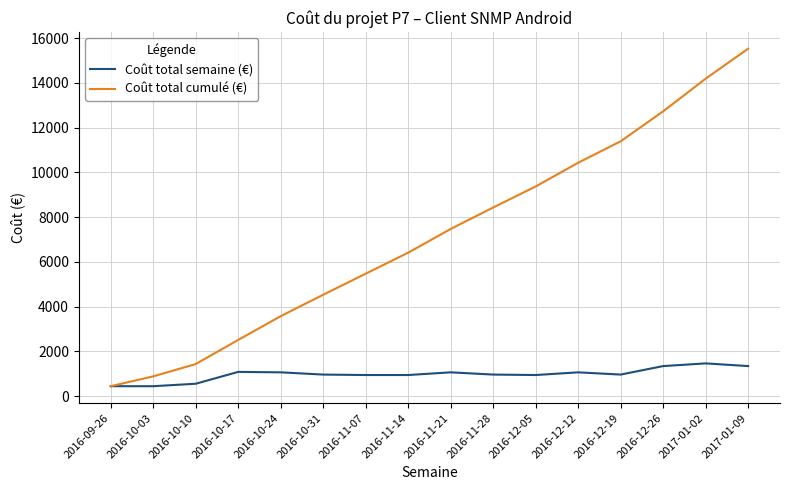

Which series has the widest spread of values?

Coût total cumulé (€)